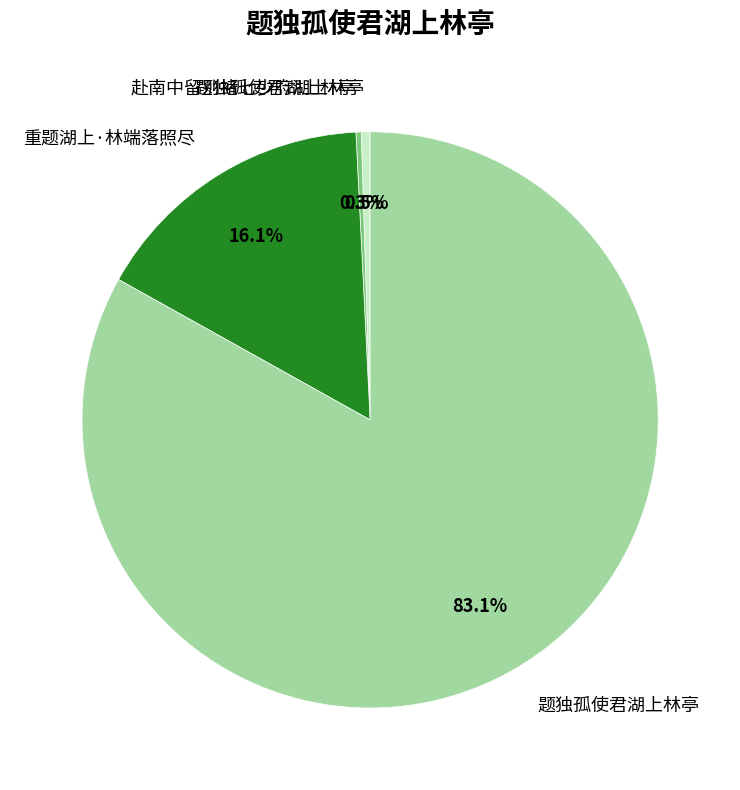

To the nearest percent, what is the difference between the largest and smallest slice percentages?

83%